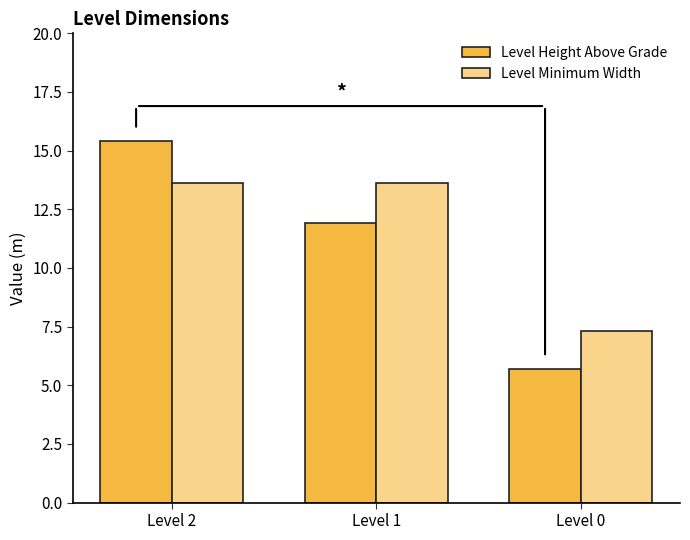

How many series are shown in this chart?

2